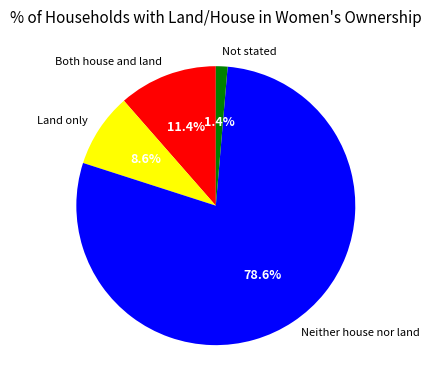

To the nearest percent, what is the average slice percentage?

25%